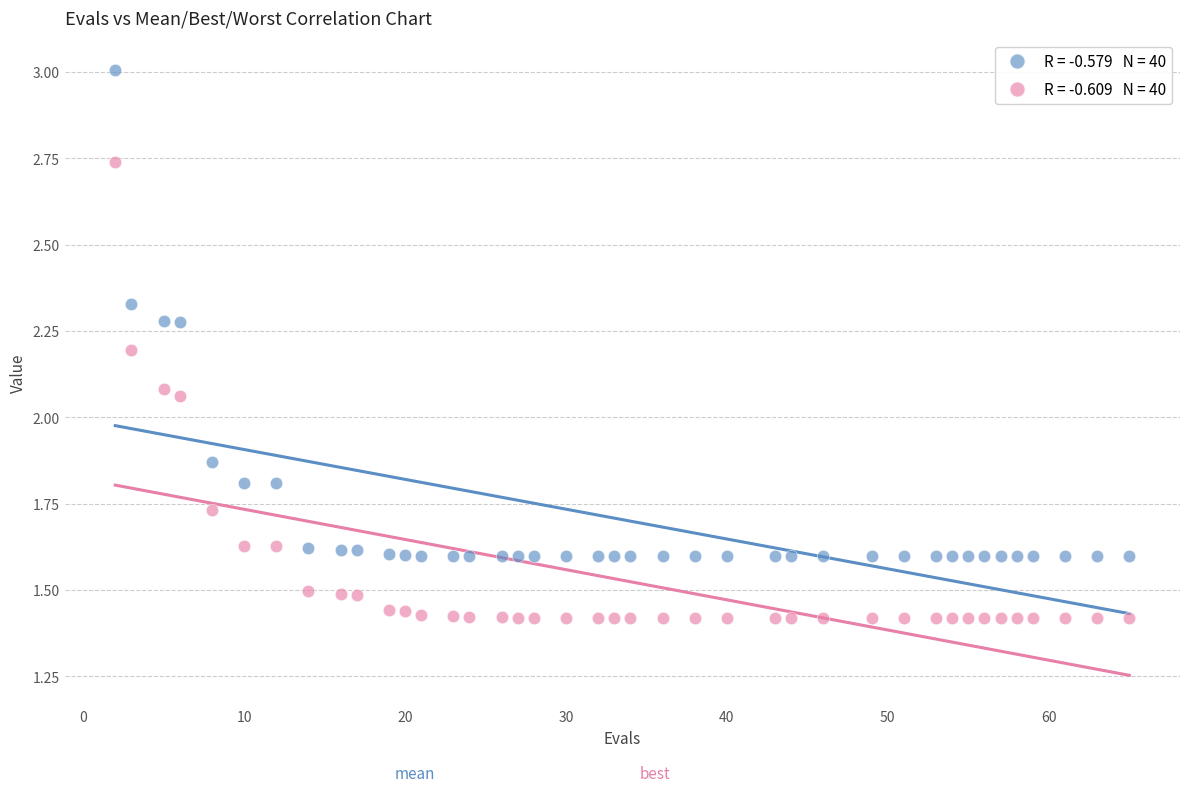

Across all data points, what is the range of X values (max minus min)?

63.0